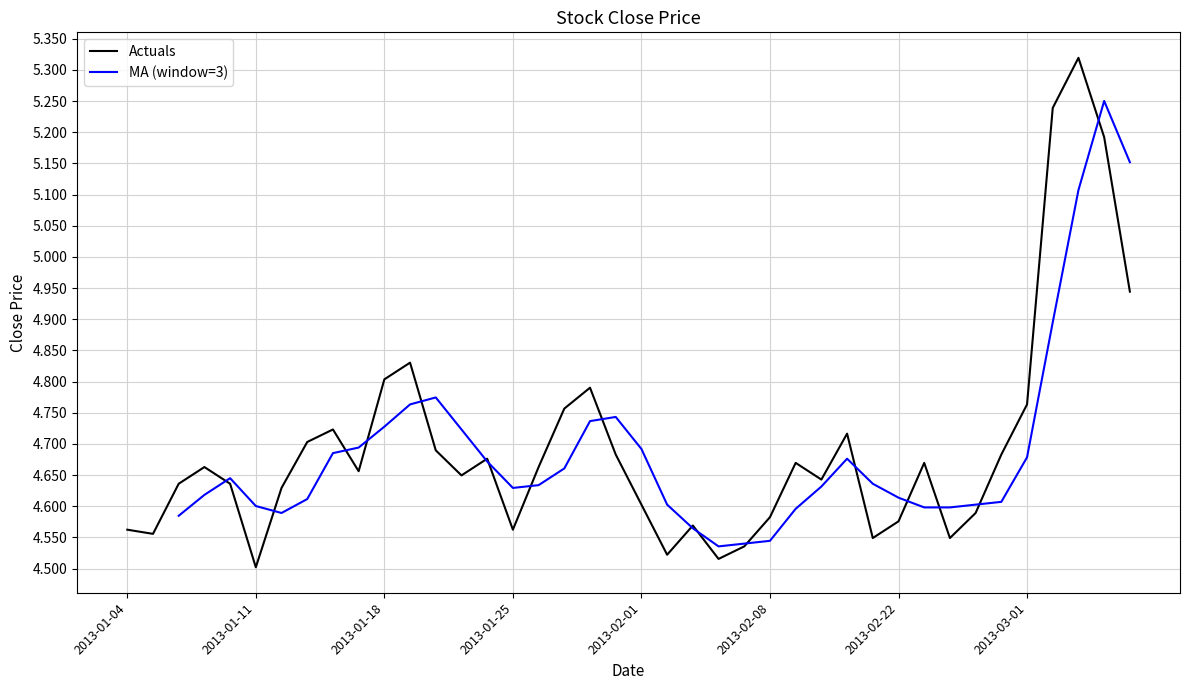

What is the sum of the values at 2013-02-19 and 2013-01-10?

9.3